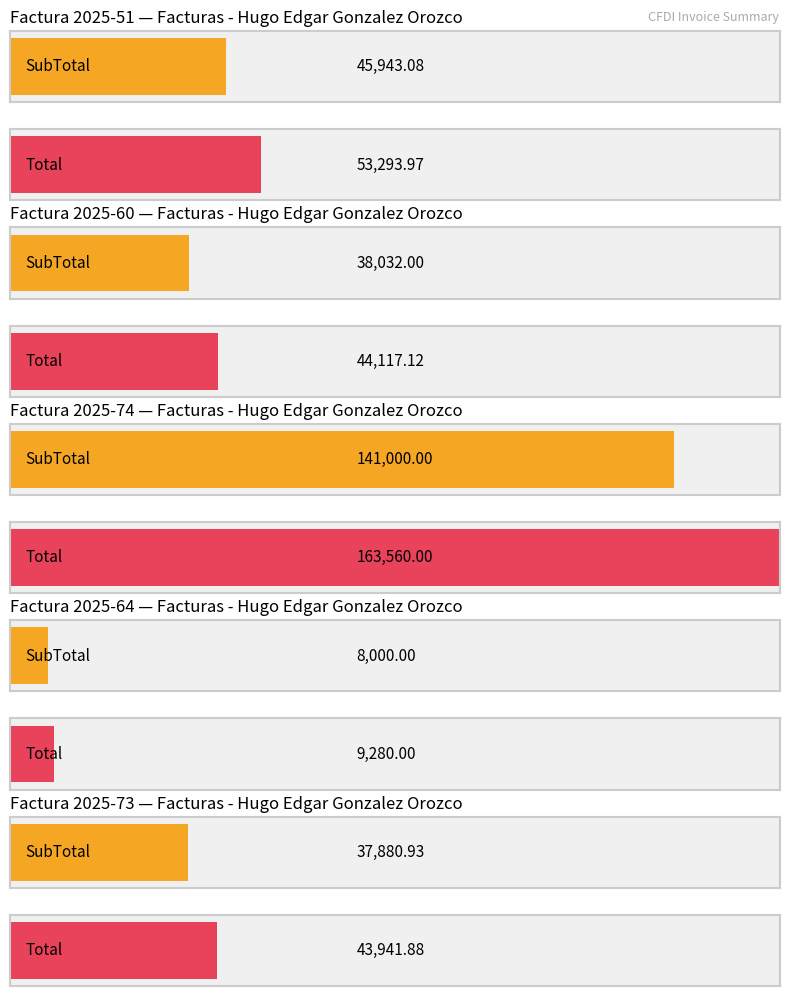

What is the label of the 5th bar from the right?

2025-51